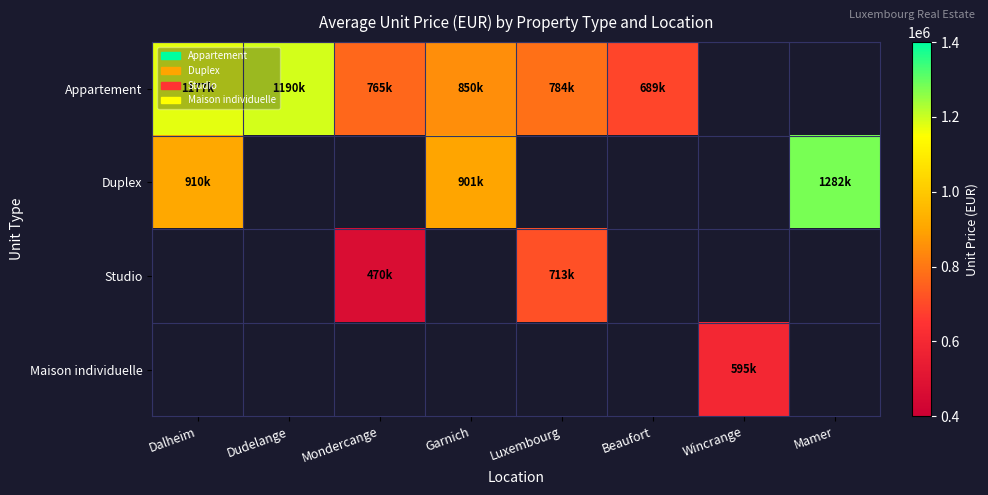

True or false: Duplex has a value of 910000.0 at Dalheim.

True